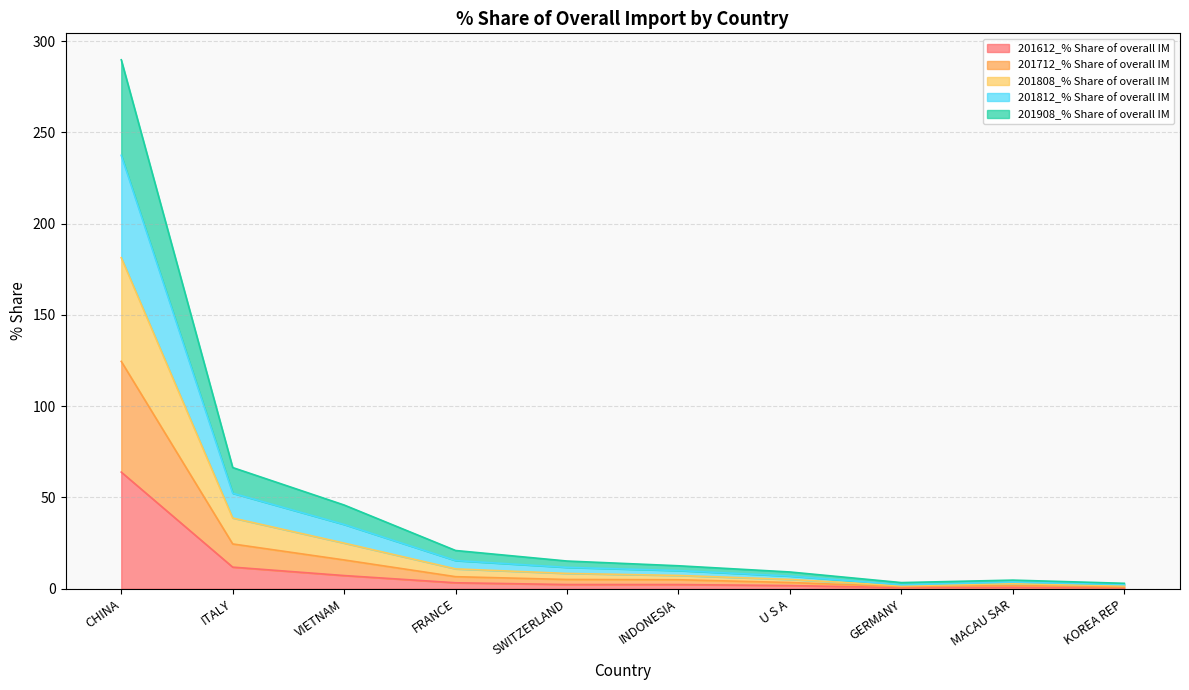

At which category is the sum across all series the highest?

CHINA